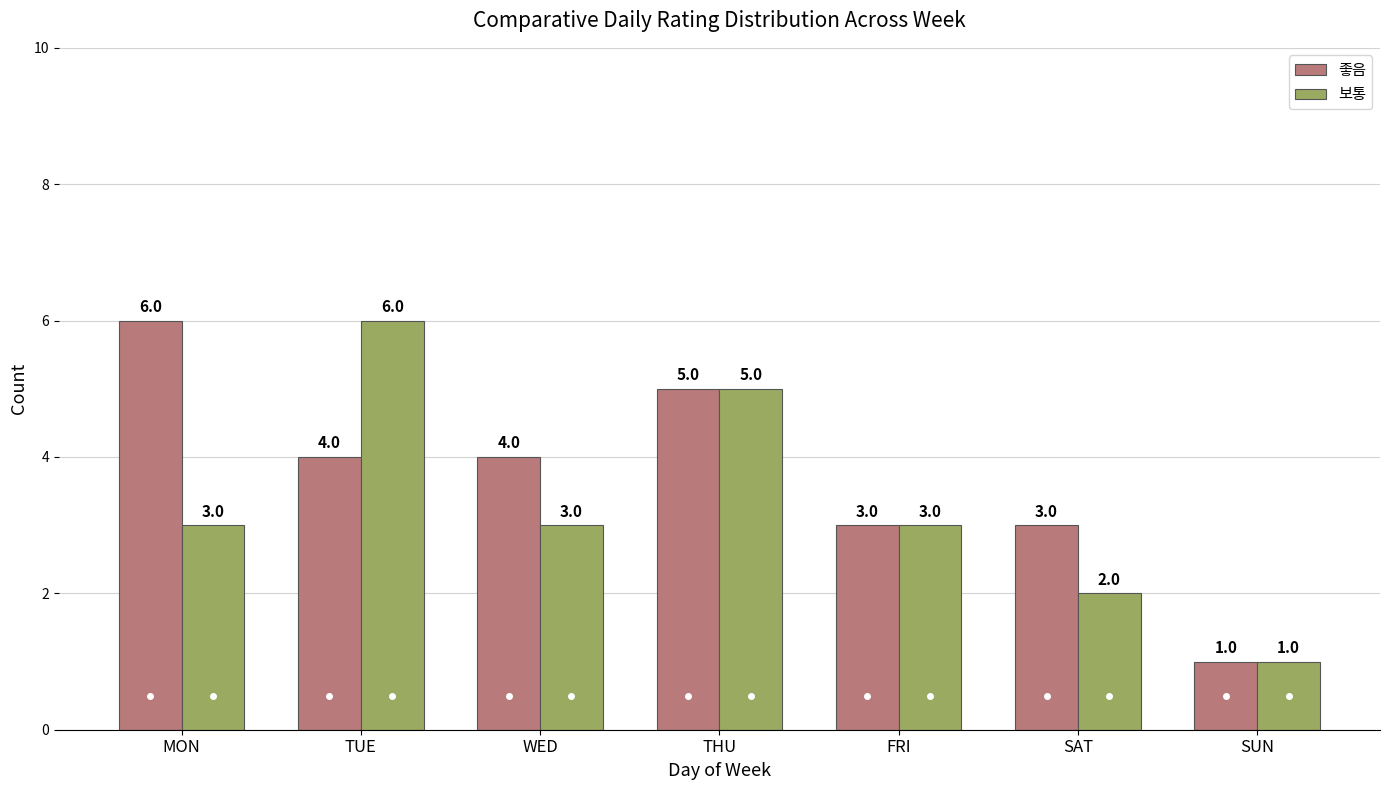

Reading left to right, transcribe all the data shown in this chart.

좋음: MON=6	TUE=4	WED=4	THU=5	FRI=3	SAT=3	SUN=1
보통: MON=3	TUE=6	WED=3	THU=5	FRI=3	SAT=2	SUN=1